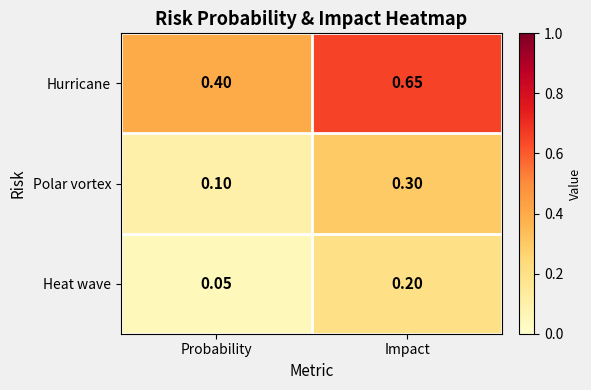

List the series in order of their peak value, lowest first.

Heat wave, Polar vortex, Hurricane